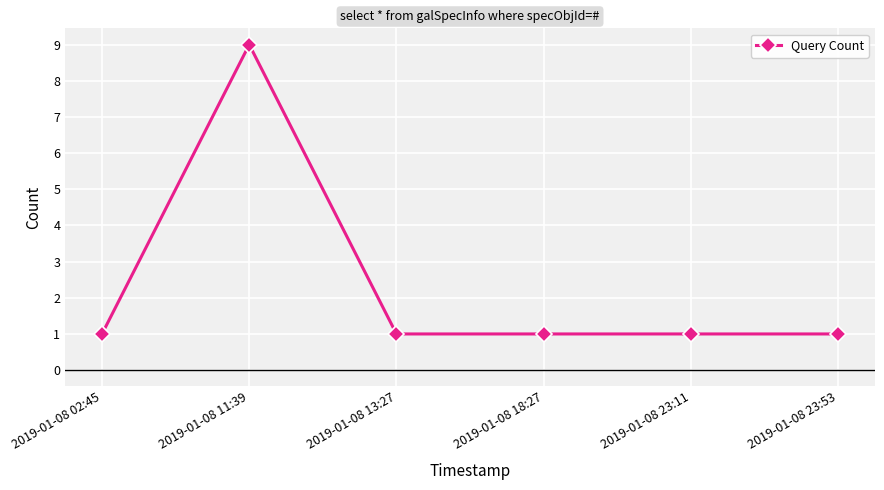

Between 2019-01-08 11:39 and 2019-01-08 23:53, which is larger?

2019-01-08 11:39